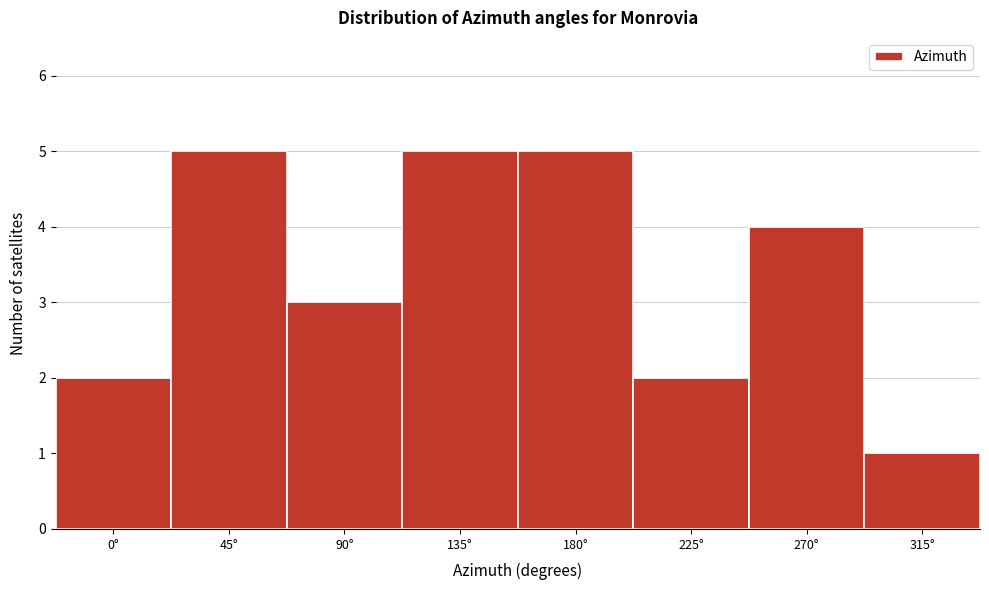

Reading right to left, extract all data points from this chart.

315°=1	270°=4	225°=2	180°=5	135°=5	90°=3	45°=5	0°=2